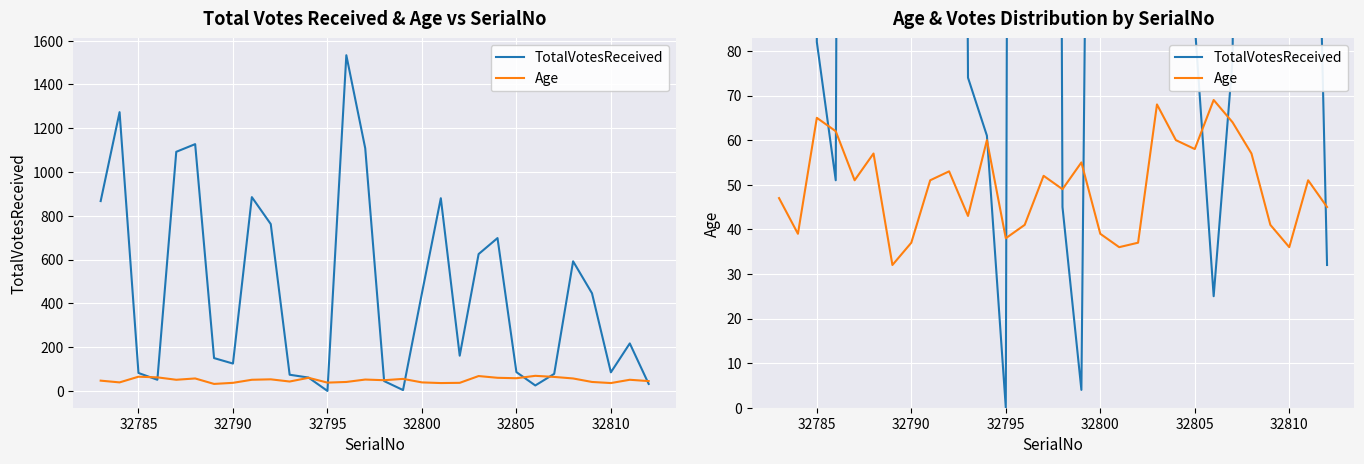

Reading left to right, extract all data points from this chart.

TotalVotesReceived: 867	1273	82	51	1092	1127	150	125	885	762	74	61	0	1533	1108	45	4	446	880	161	625	698	86	25	78	592	446	85	217	32
Age: 47	39	65	62	51	57	32	37	51	53	43	60	38	41	52	49	55	39	36	37	68	60	58	69	64	57	41	36	51	45